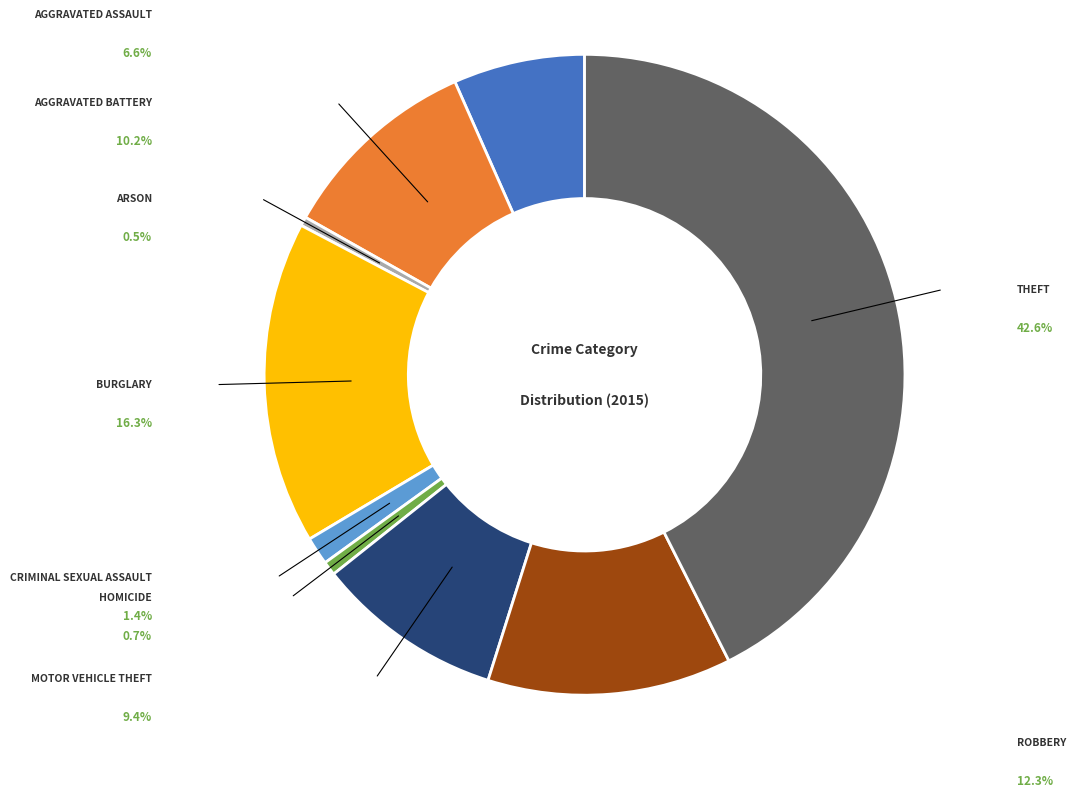

Does any single category account for the majority?

No